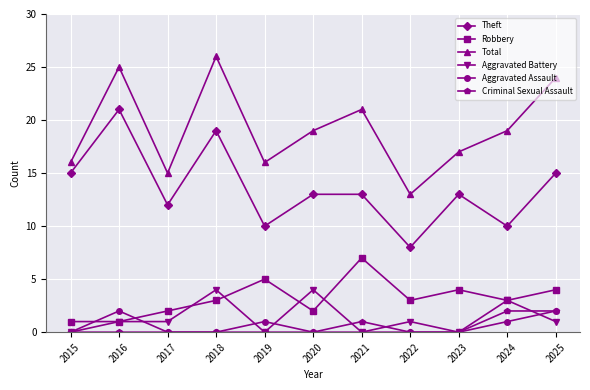

How many lines are shown in the chart?

6